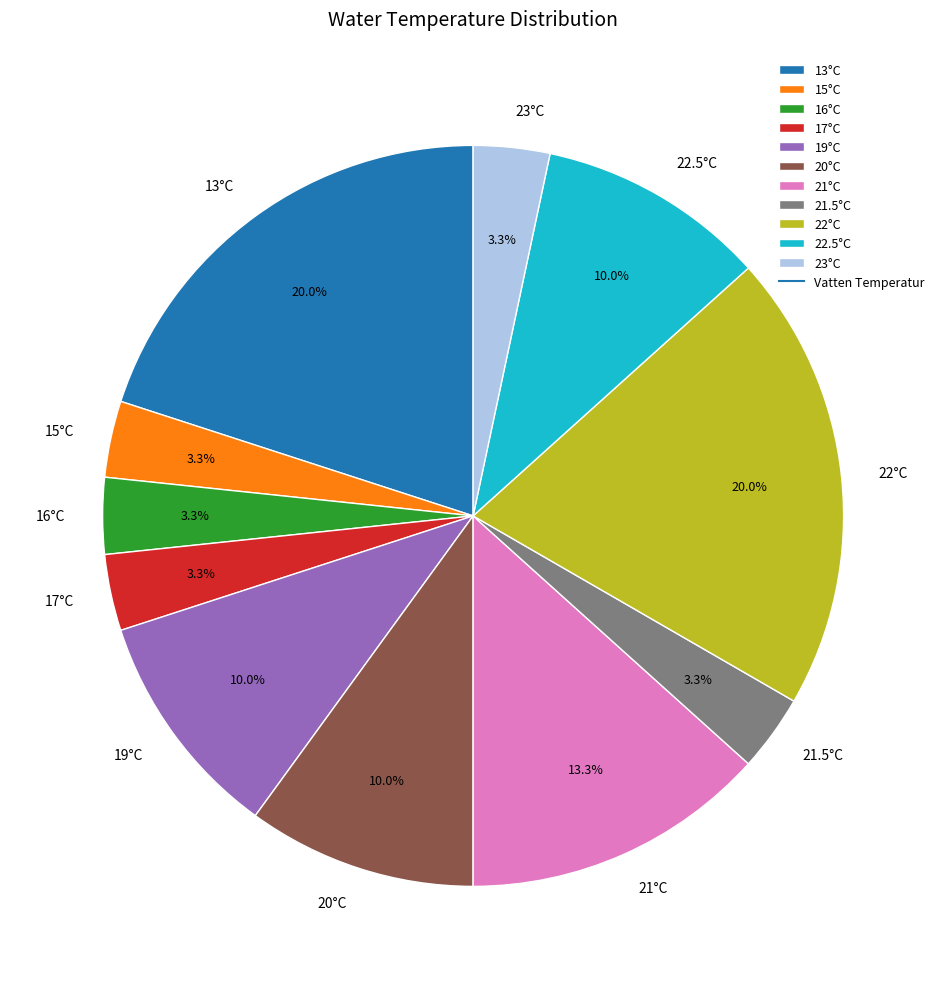

Is there any slice that represents more than half of the pie?

No